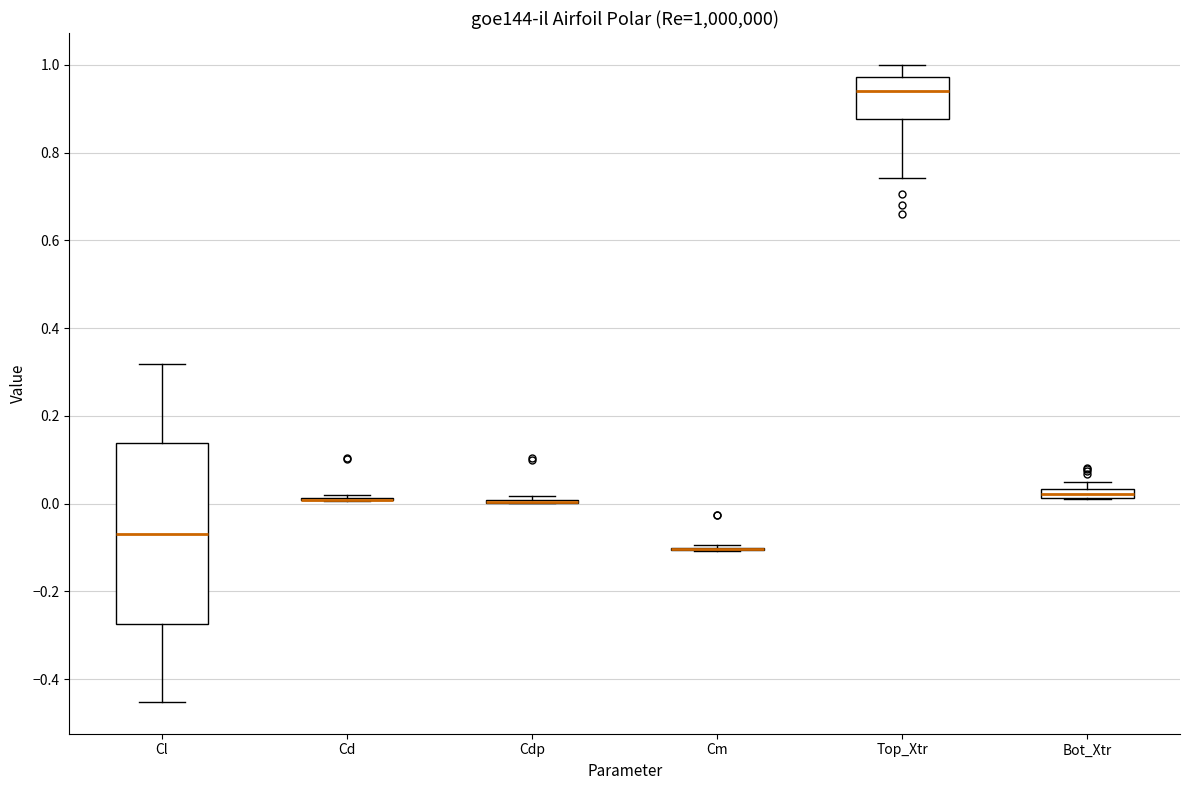

Comparing the boxes themselves (not the whiskers), which one is the tallest?

Cl